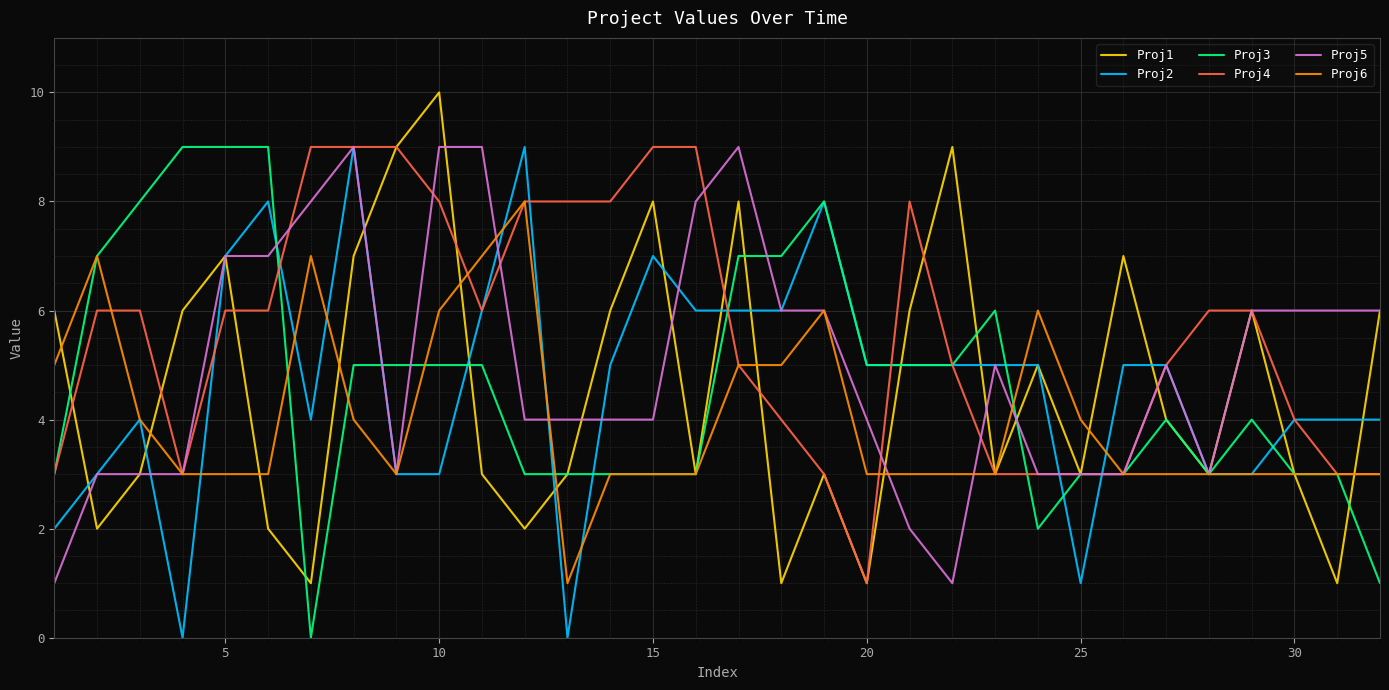

True or false: Proj4 has more than 0 interior local peaks.

True